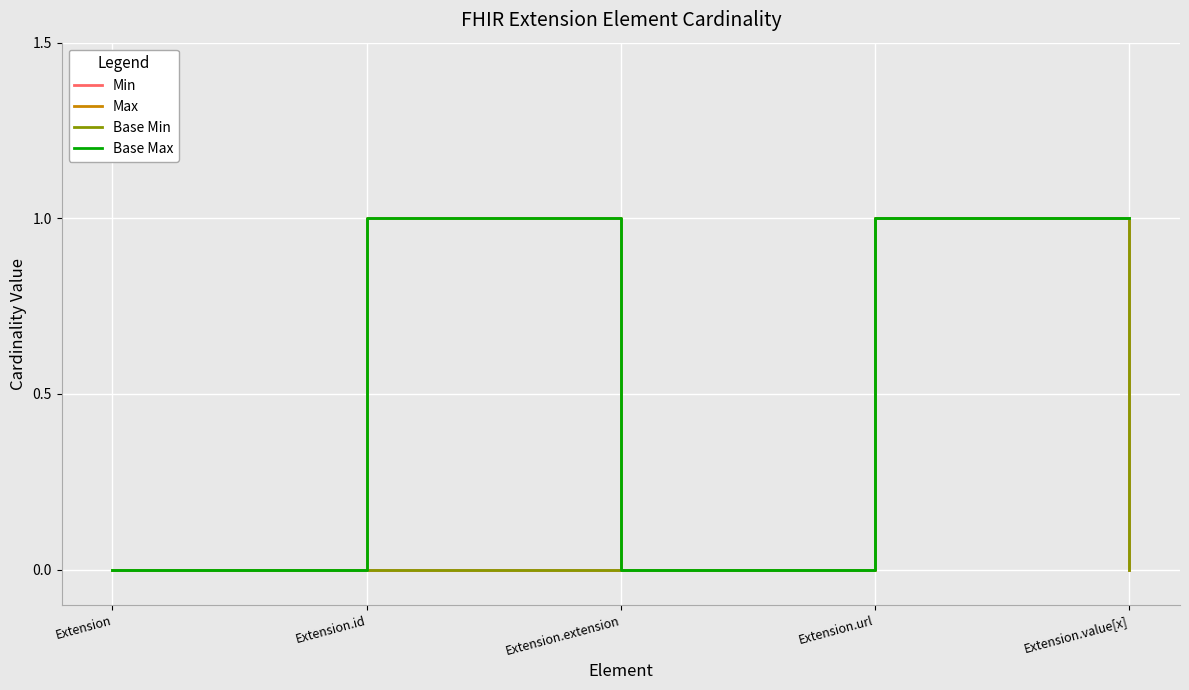

Does the chart have visible grid lines?

Yes